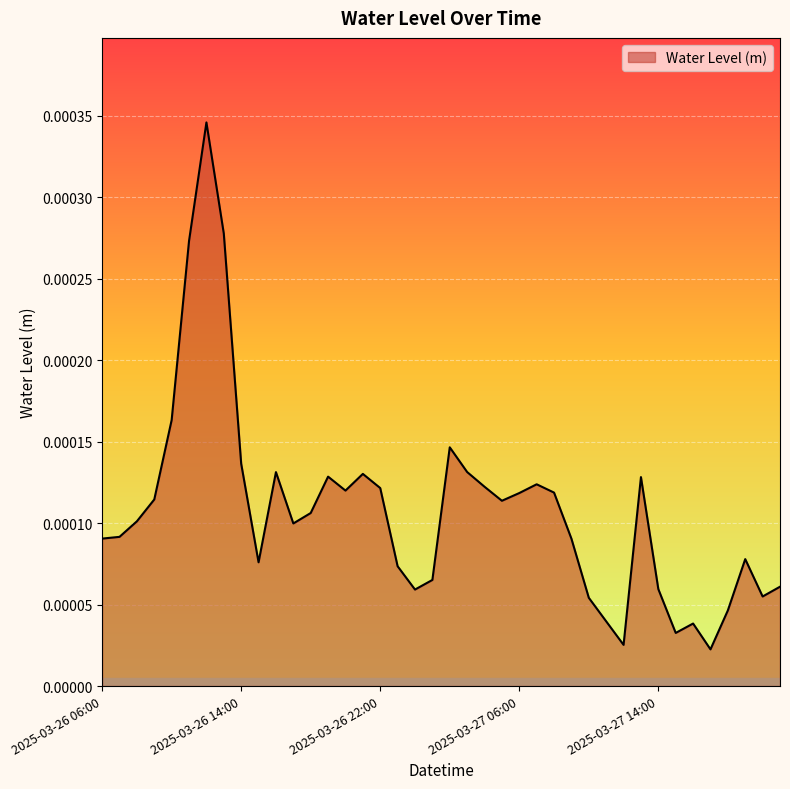

Count the number of categories in the chart.

40